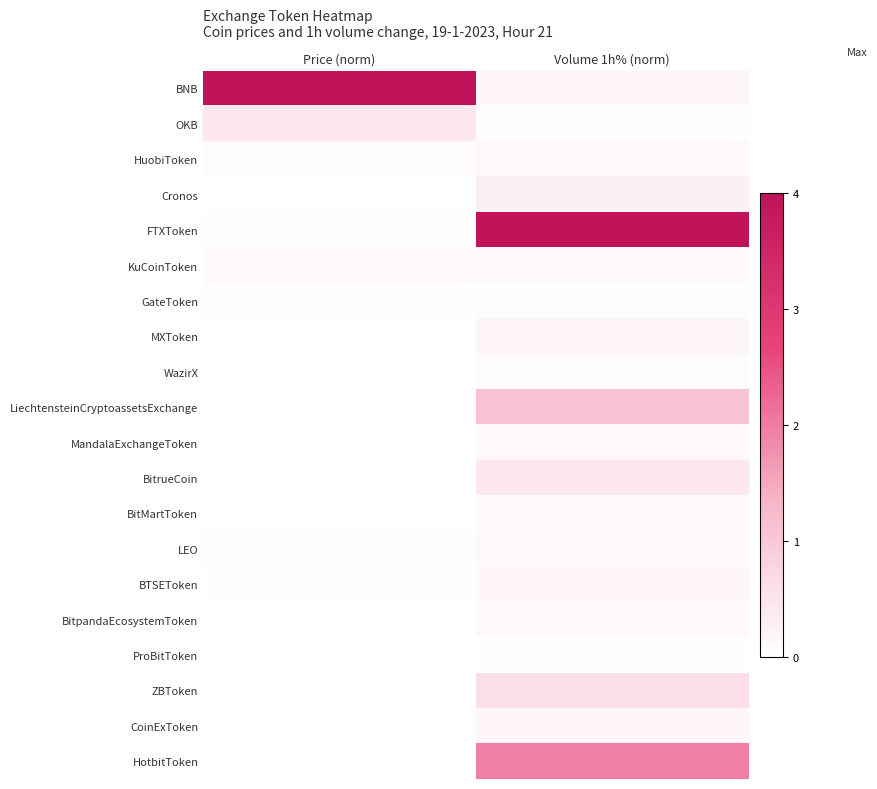

Which series has the largest total across all categories?

BNB